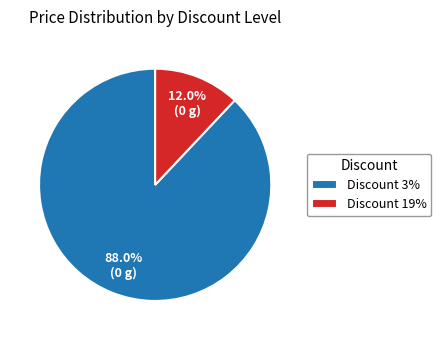

Approximately how many times larger is the value at Discount 3% compared to Discount 19%?

7.3